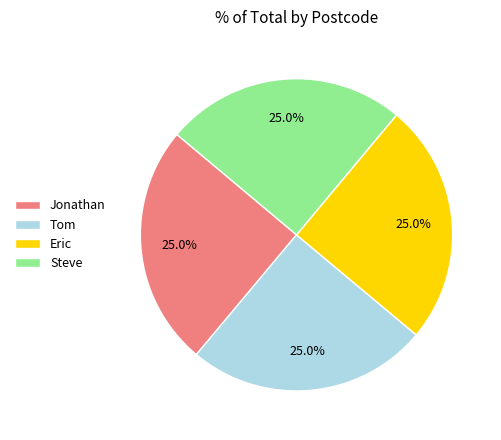

The Tom slice represents 11% of the pie. True or false?

False